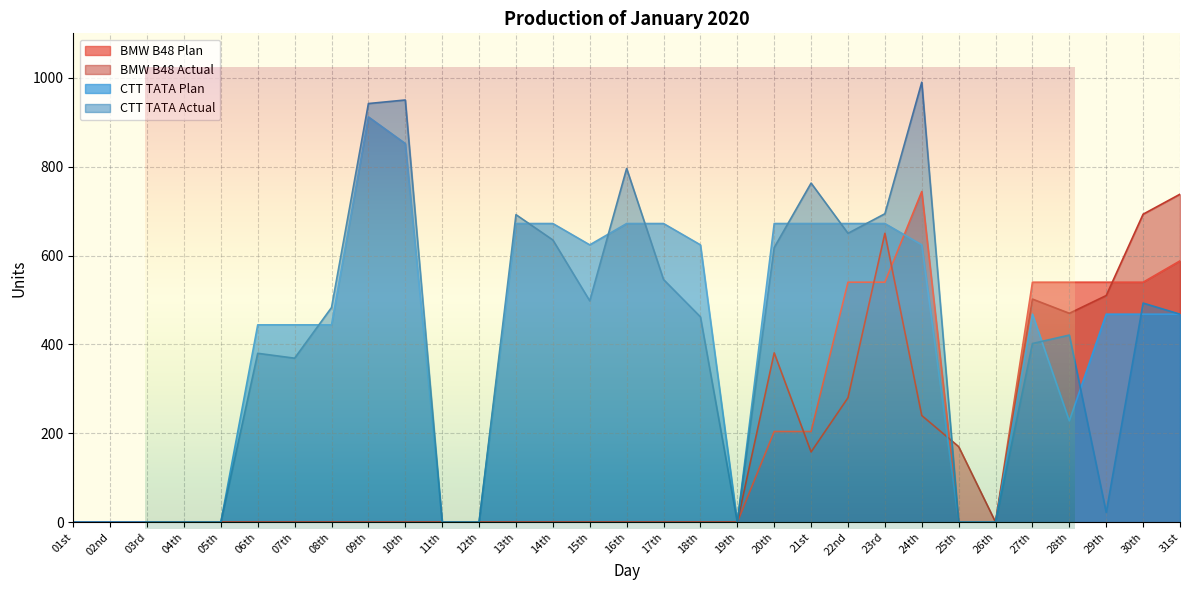

Which series changed the most between 16th and 26th?

CTT TATA Actual